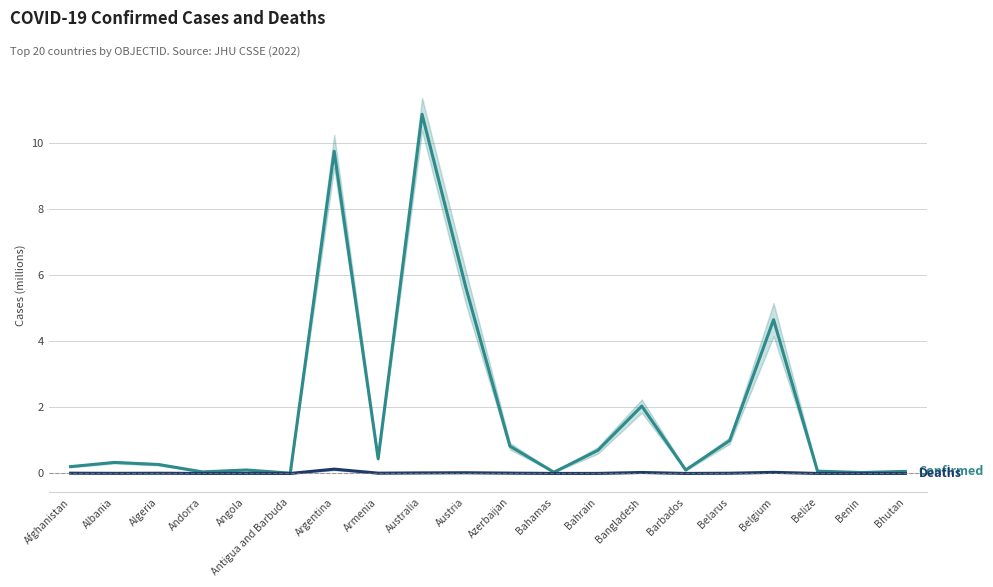

The value of Deaths at Bhutan is 0.0. True or false?

True